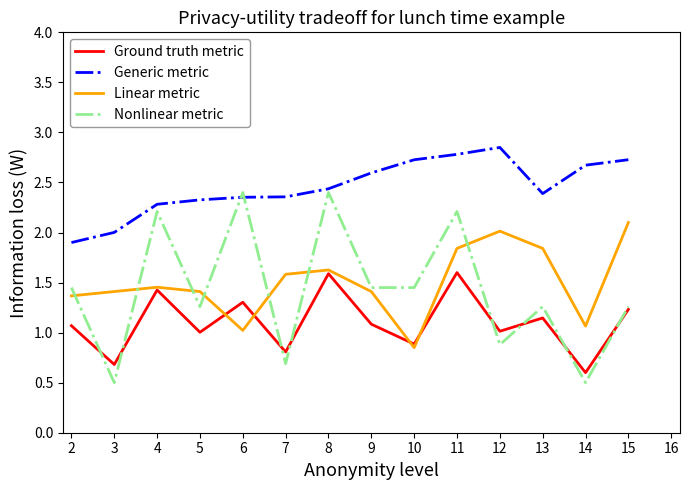

True or false: Linear metric has a value of 1.4 at 2.

True